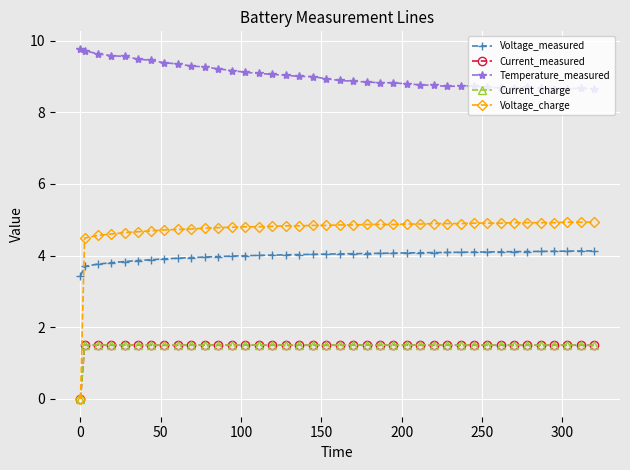

Which series has the largest total across all categories?

Temperature_measured